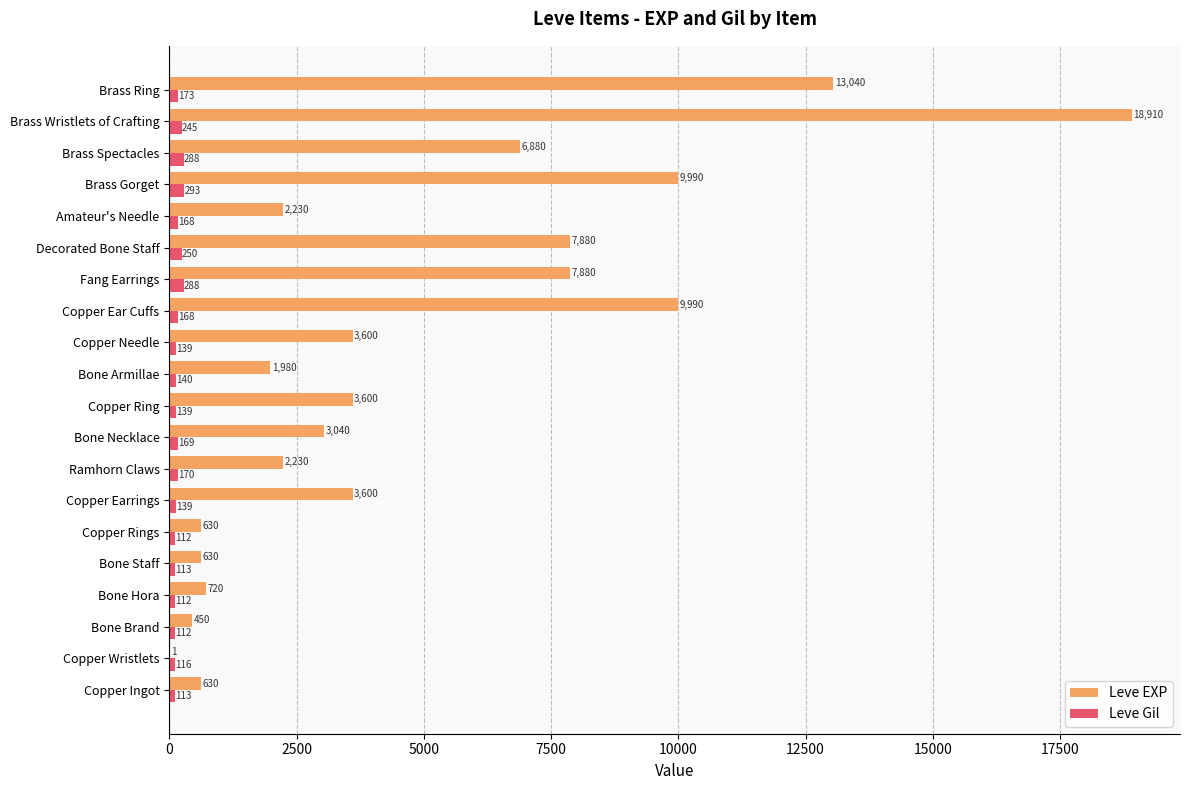

What is the sum of the Leve EXP values at Copper Wristlets and Bone Hora?

721